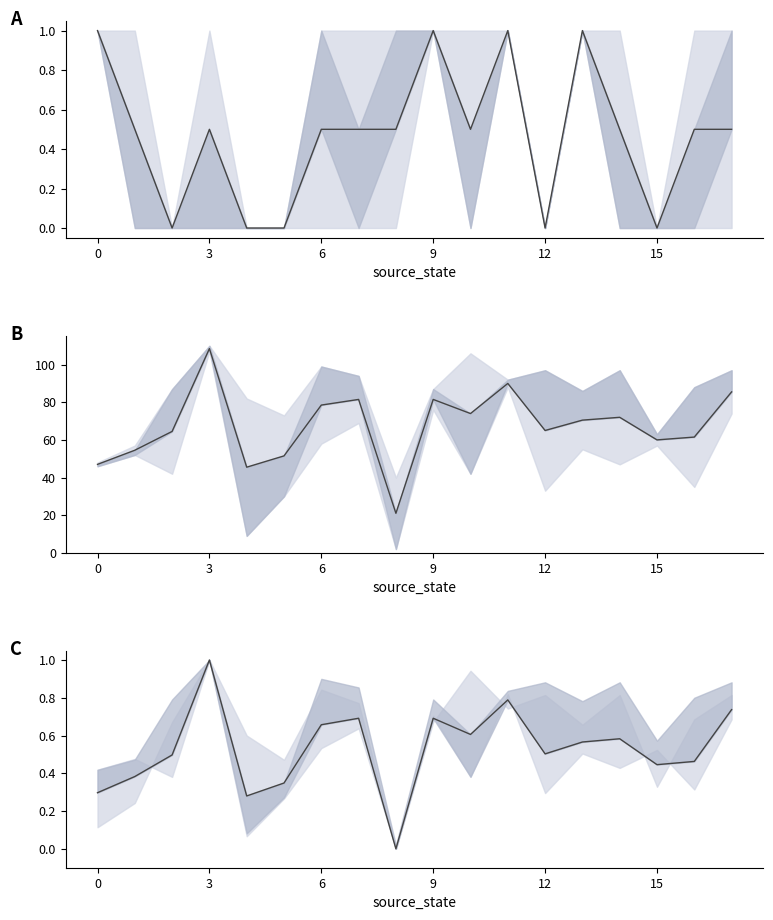

Is it true that norm_destination_mean equals 0.7 at 17?

True